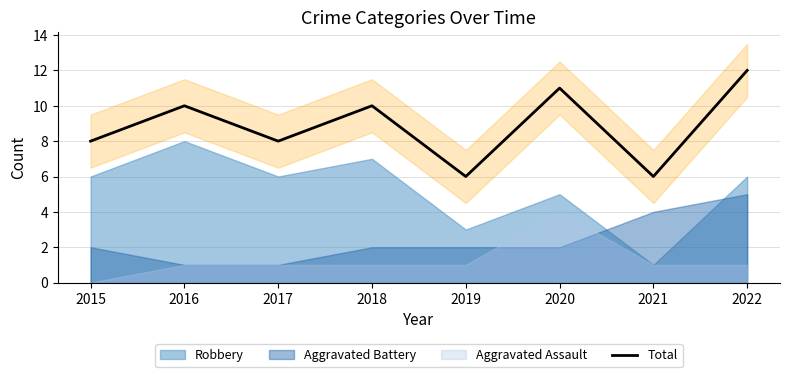

How many data points are above 10?

2